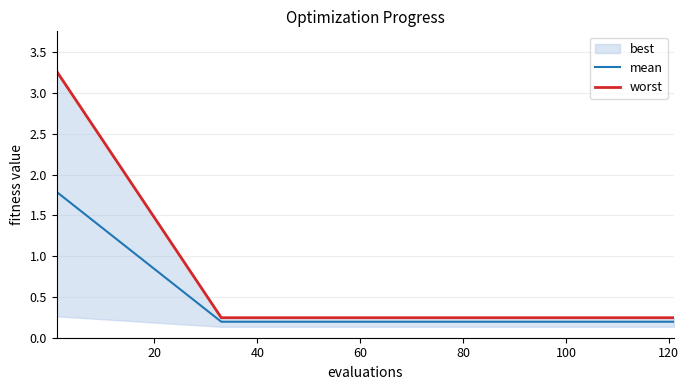

What is the highest value of the mean series?

1.8